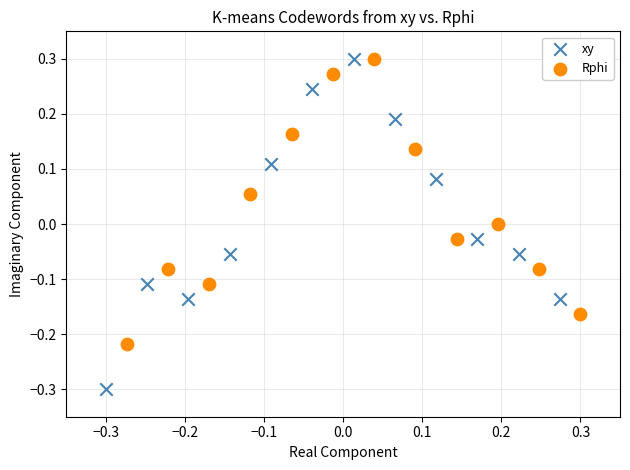

What are all the series names shown in the legend?

xy, Rphi